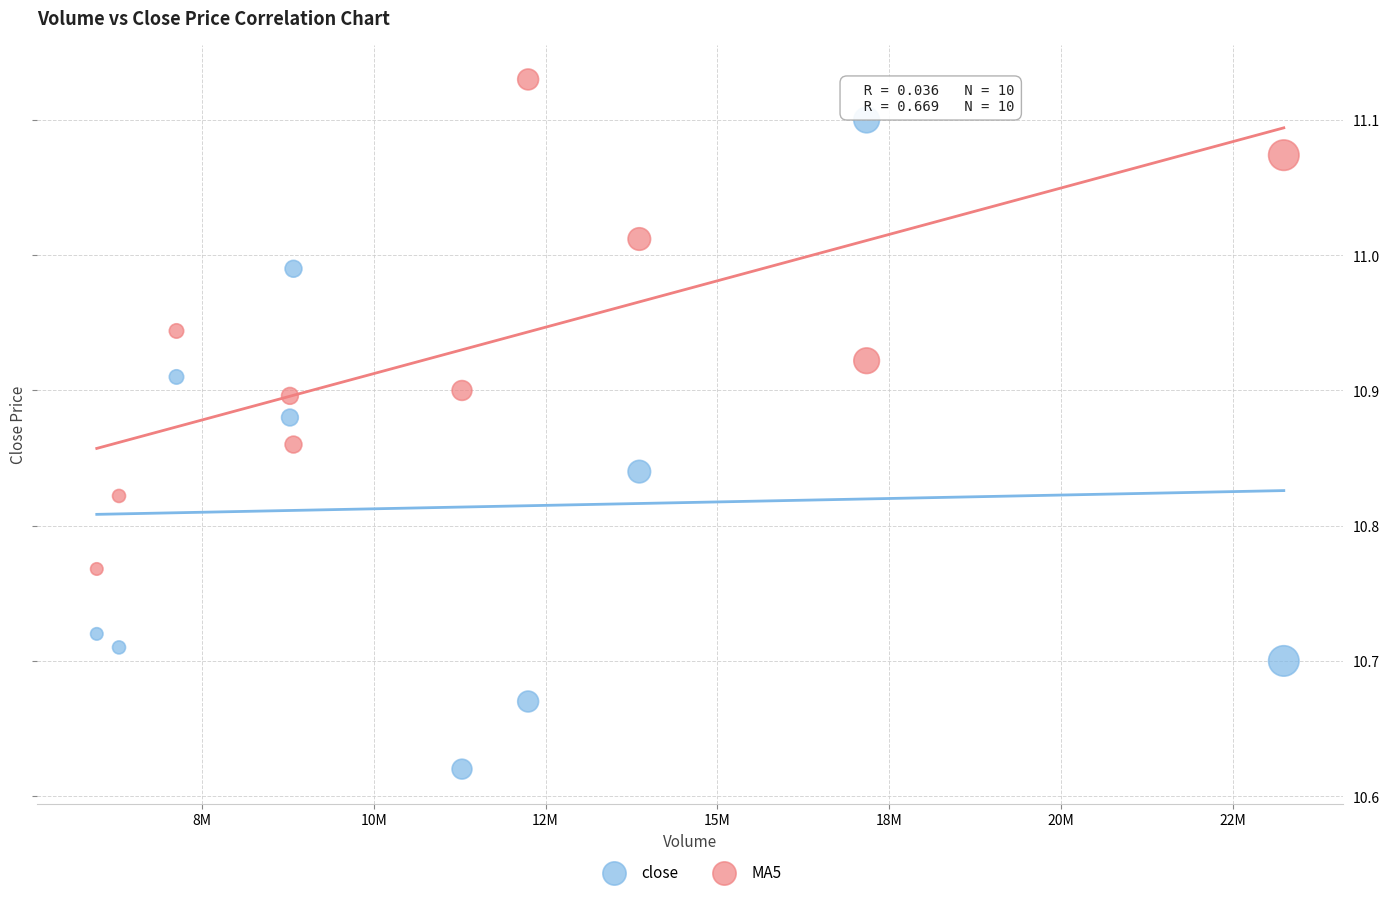

Which series reaches the minimum Y coordinate?

close